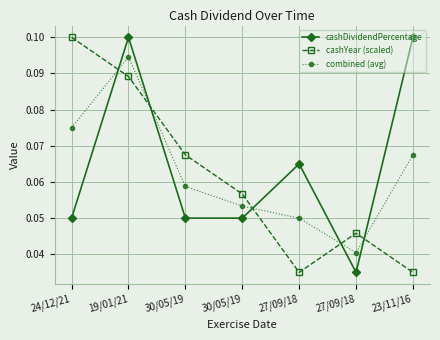

What is the sum of all cashYear (scaled) values?

0.4